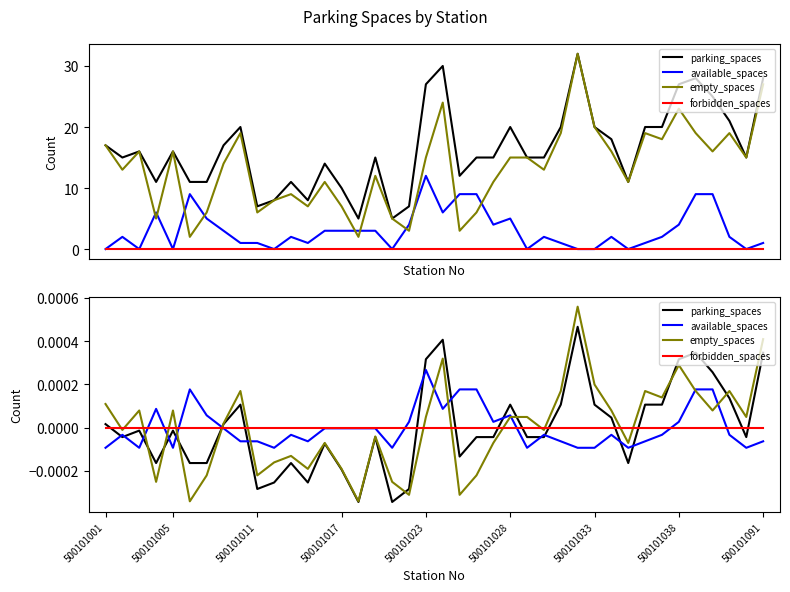

Which series ends up on top after the final intersection of empty_spaces and forbidden_spaces?

empty_spaces